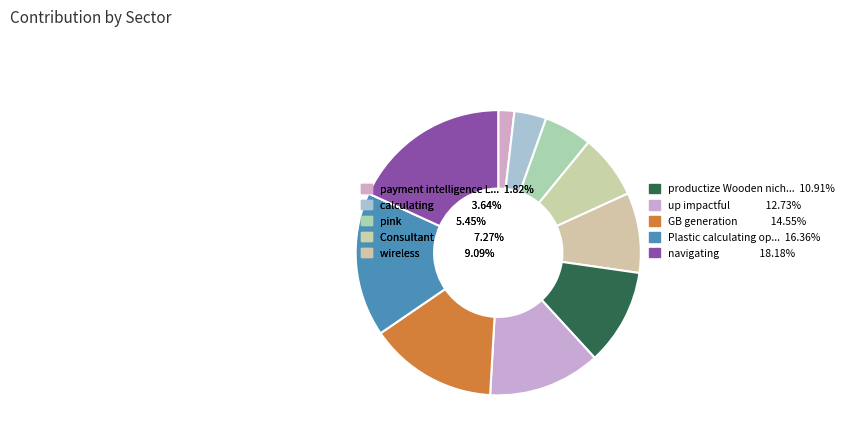

To the nearest percent, what is the average slice percentage?

10%